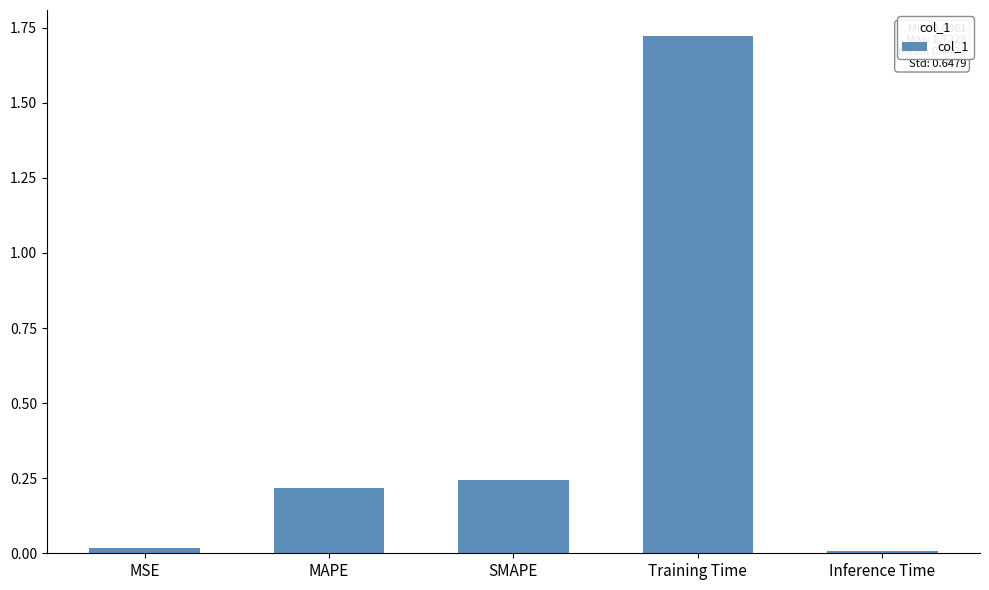

What is the label of the 4th bar from the left?

Training Time